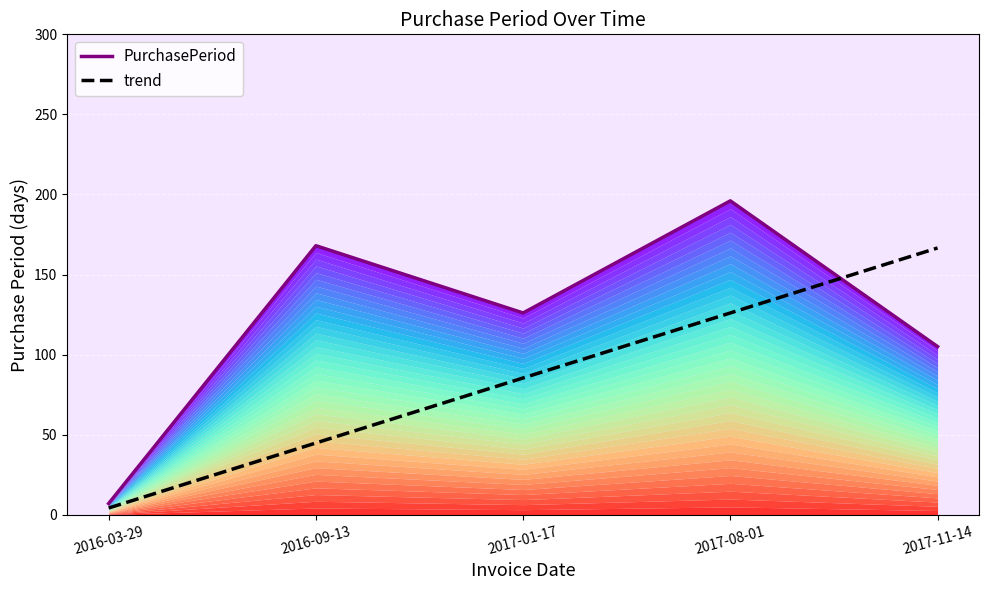

After their last crossing, which series has the higher values: PurchasePeriod or trend?

trend